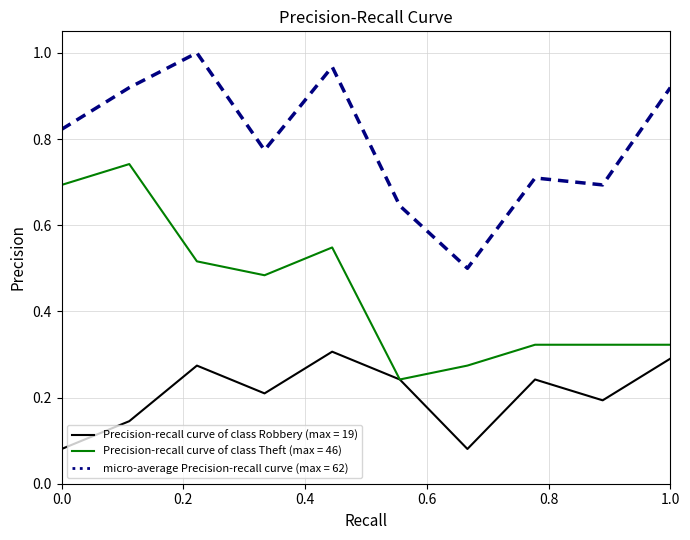

How many lines are shown in the chart?

3